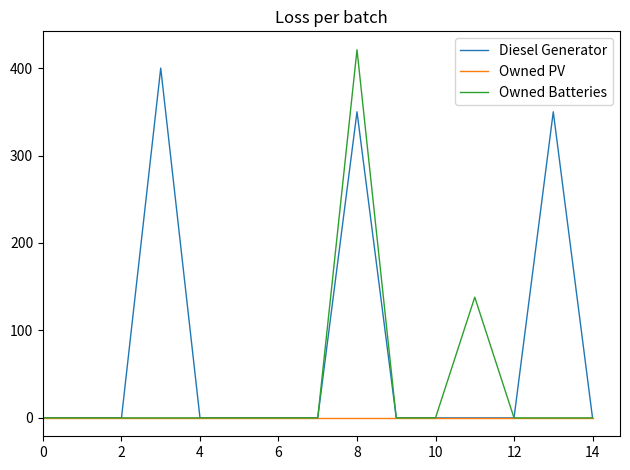

Which series has the largest total across all categories?

Diesel Generator